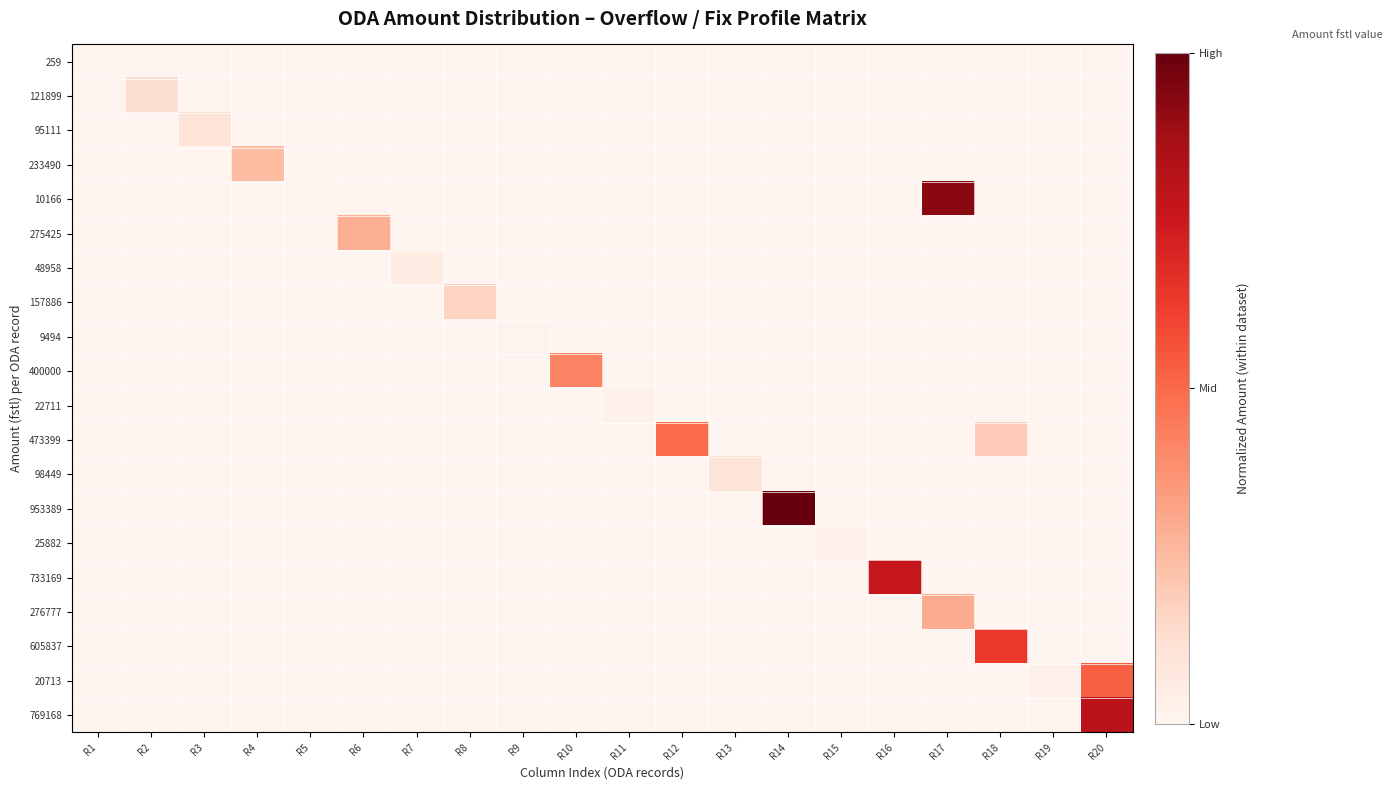

Reading left to right, list all the values displayed in this chart.

259: R1=259	R2=0	R3=0	R4=0	R5=0	R6=0	R7=0	R8=0	R9=0	R10=0	R11=0	R12=0	R13=0	R14=0	R15=0	R16=0	R17=0	R18=0	R19=0	R20=0
121899: R1=0	R2=121899	R3=0	R4=0	R5=0	R6=0	R7=0	R8=0	R9=0	R10=0	R11=0	R12=0	R13=0	R14=0	R15=0	R16=0	R17=0	R18=0	R19=0	R20=0
95111: R1=0	R2=0	R3=95111	R4=0	R5=0	R6=0	R7=0	R8=0	R9=0	R10=0	R11=0	R12=0	R13=0	R14=0	R15=0	R16=0	R17=0	R18=0	R19=0	R20=0
233490: R1=0	R2=0	R3=0	R4=233490	R5=0	R6=0	R7=0	R8=0	R9=0	R10=0	R11=0	R12=0	R13=0	R14=0	R15=0	R16=0	R17=0	R18=0	R19=0	R20=0
10166: R1=0	R2=0	R3=0	R4=0	R5=10166	R6=0	R7=0	R8=0	R9=0	R10=0	R11=0	R12=0	R13=0	R14=0	R15=0	R16=0	R17=885900	R18=0	R19=0	R20=0
275425: R1=0	R2=0	R3=0	R4=0	R5=0	R6=275425	R7=0	R8=0	R9=0	R10=0	R11=0	R12=0	R13=0	R14=0	R15=0	R16=0	R17=0	R18=0	R19=0	R20=0
48958: R1=0	R2=0	R3=0	R4=0	R5=0	R6=0	R7=48958	R8=0	R9=0	R10=0	R11=0	R12=0	R13=0	R14=0	R15=0	R16=0	R17=0	R18=0	R19=0	R20=0
157886: R1=0	R2=0	R3=0	R4=0	R5=0	R6=0	R7=0	R8=157886	R9=0	R10=0	R11=0	R12=0	R13=0	R14=0	R15=0	R16=0	R17=0	R18=0	R19=0	R20=0
9494: R1=0	R2=0	R3=0	R4=0	R5=0	R6=0	R7=0	R8=0	R9=9494	R10=0	R11=0	R12=0	R13=0	R14=0	R15=0	R16=0	R17=0	R18=0	R19=0	R20=0
400000: R1=0	R2=0	R3=0	R4=0	R5=0	R6=0	R7=0	R8=0	R9=0	R10=400000	R11=0	R12=0	R13=0	R14=0	R15=0	R16=0	R17=0	R18=0	R19=0	R20=0
22711: R1=0	R2=0	R3=0	R4=0	R5=0	R6=0	R7=0	R8=0	R9=0	R10=0	R11=22711	R12=0	R13=0	R14=0	R15=0	R16=0	R17=0	R18=0	R19=0	R20=0
473399: R1=0	R2=0	R3=0	R4=0	R5=0	R6=0	R7=0	R8=0	R9=0	R10=0	R11=0	R12=473399	R13=0	R14=0	R15=0	R16=0	R17=0	R18=188983	R19=0	R20=0
98449: R1=0	R2=0	R3=0	R4=0	R5=0	R6=0	R7=0	R8=0	R9=0	R10=0	R11=0	R12=0	R13=98449	R14=0	R15=0	R16=0	R17=0	R18=0	R19=0	R20=0
953389: R1=0	R2=0	R3=0	R4=0	R5=0	R6=0	R7=0	R8=0	R9=0	R10=0	R11=0	R12=0	R13=0	R14=953389	R15=0	R16=0	R17=0	R18=0	R19=0	R20=0
25882: R1=0	R2=0	R3=0	R4=0	R5=0	R6=0	R7=0	R8=0	R9=0	R10=0	R11=0	R12=0	R13=0	R14=0	R15=25882	R16=0	R17=0	R18=0	R19=0	R20=0
733169: R1=0	R2=0	R3=0	R4=0	R5=0	R6=0	R7=0	R8=0	R9=0	R10=0	R11=0	R12=0	R13=0	R14=0	R15=0	R16=733169	R17=0	R18=0	R19=0	R20=0
276777: R1=0	R2=0	R3=0	R4=0	R5=0	R6=0	R7=0	R8=0	R9=0	R10=0	R11=0	R12=0	R13=0	R14=0	R15=0	R16=0	R17=276777	R18=0	R19=0	R20=0
605837: R1=0	R2=0	R3=0	R4=0	R5=0	R6=0	R7=0	R8=0	R9=0	R10=0	R11=0	R12=0	R13=0	R14=0	R15=0	R16=0	R17=0	R18=605837	R19=0	R20=0
20713: R1=0	R2=0	R3=0	R4=0	R5=0	R6=0	R7=0	R8=0	R9=0	R10=0	R11=0	R12=0	R13=0	R14=0	R15=0	R16=0	R17=0	R18=0	R19=20713	R20=500000
769168: R1=0	R2=0	R3=0	R4=0	R5=0	R6=0	R7=0	R8=0	R9=0	R10=0	R11=0	R12=0	R13=0	R14=0	R15=0	R16=0	R17=0	R18=0	R19=0	R20=769168